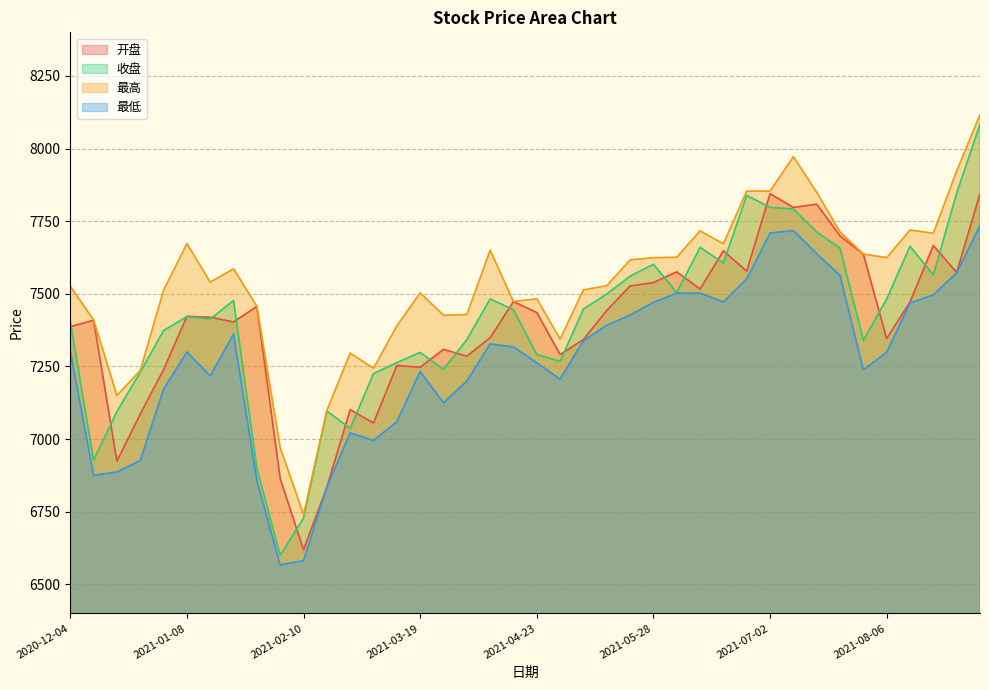

What is the approximate value of 最低 at 2020-12-04?

7303.5